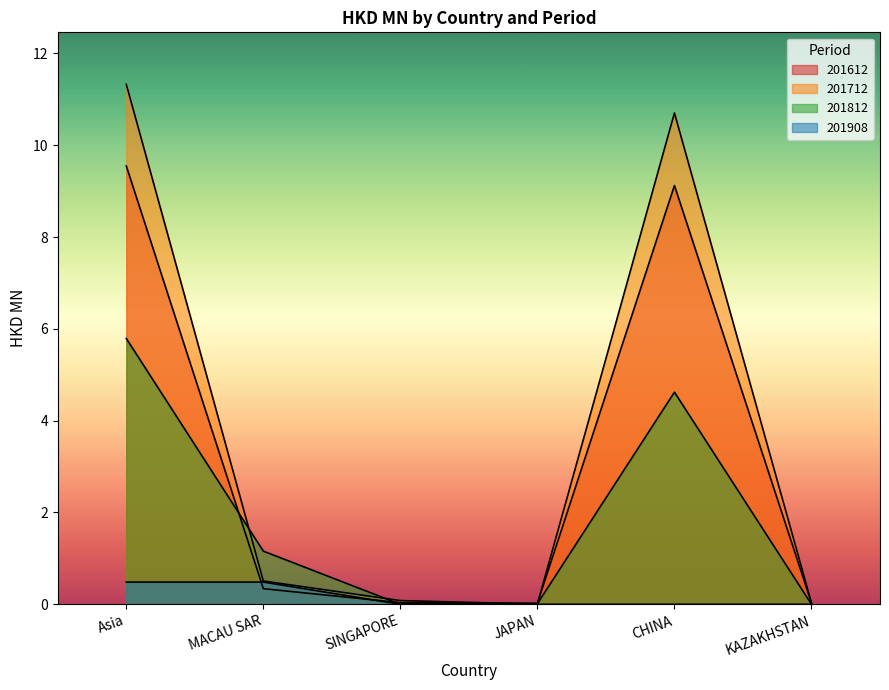

What is the maximum value for 201712?

11.3